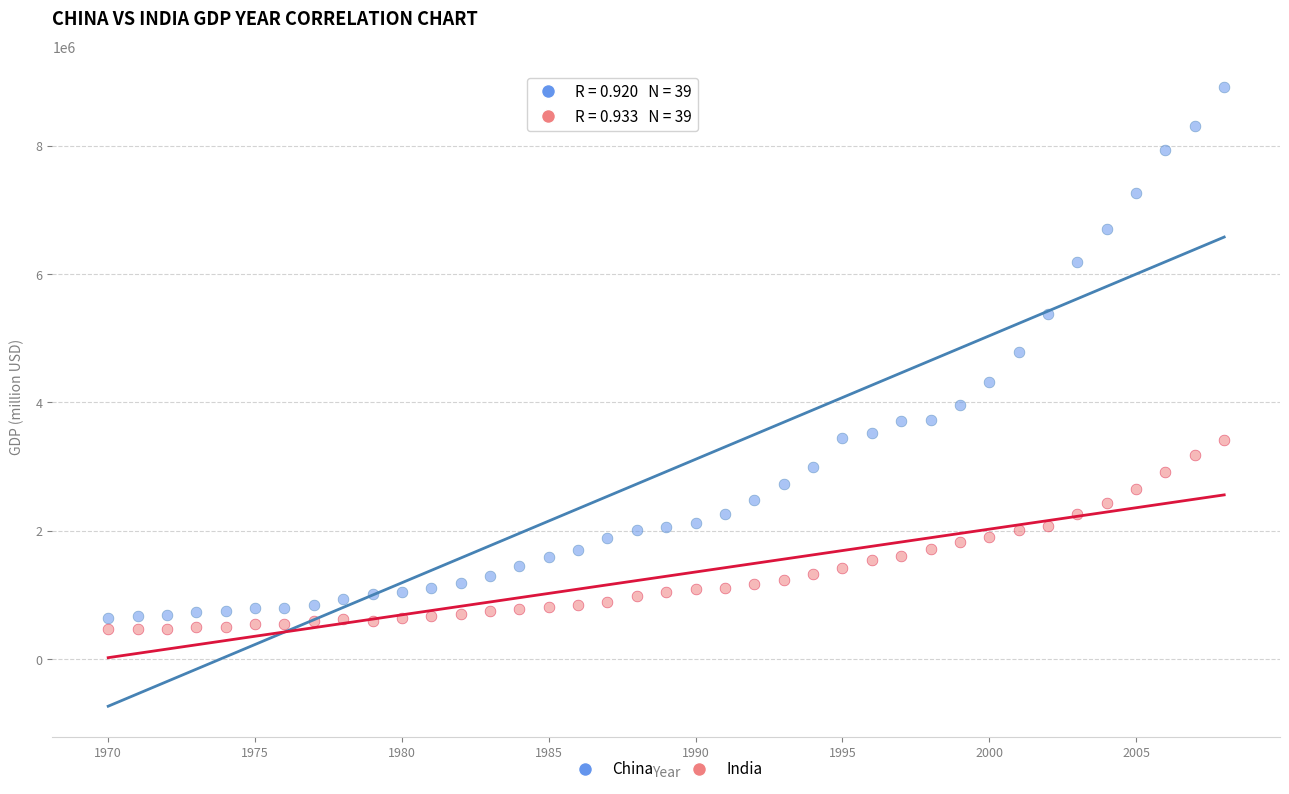

Across all data points, what is the range of Y values (max minus min)?

8439310